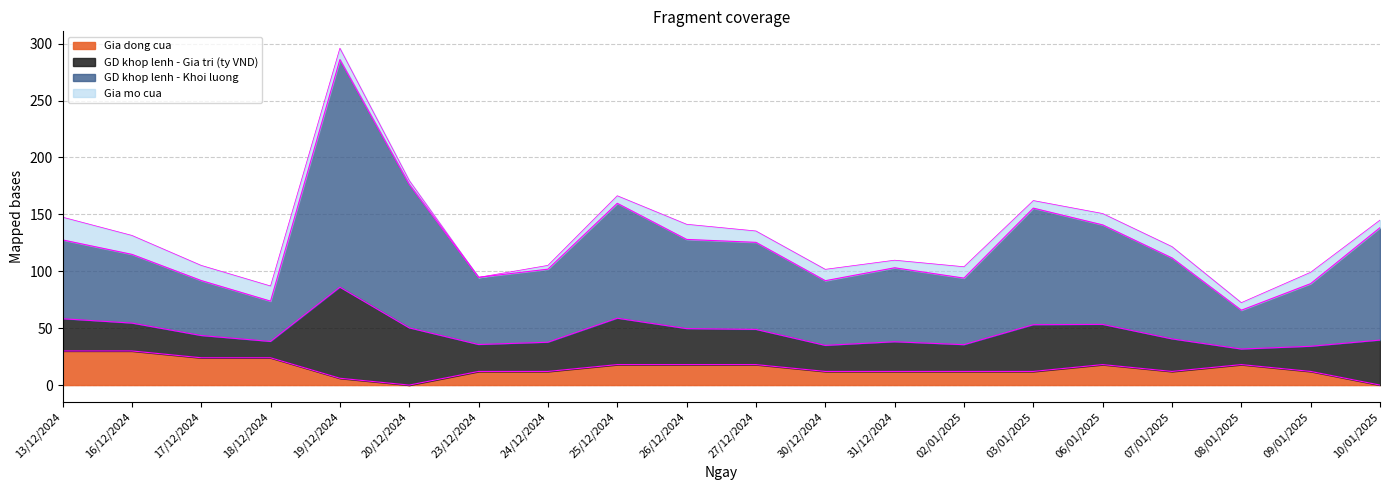

The Gia dong cua series shows 18.0 at 26/12/2024. True or false?

True